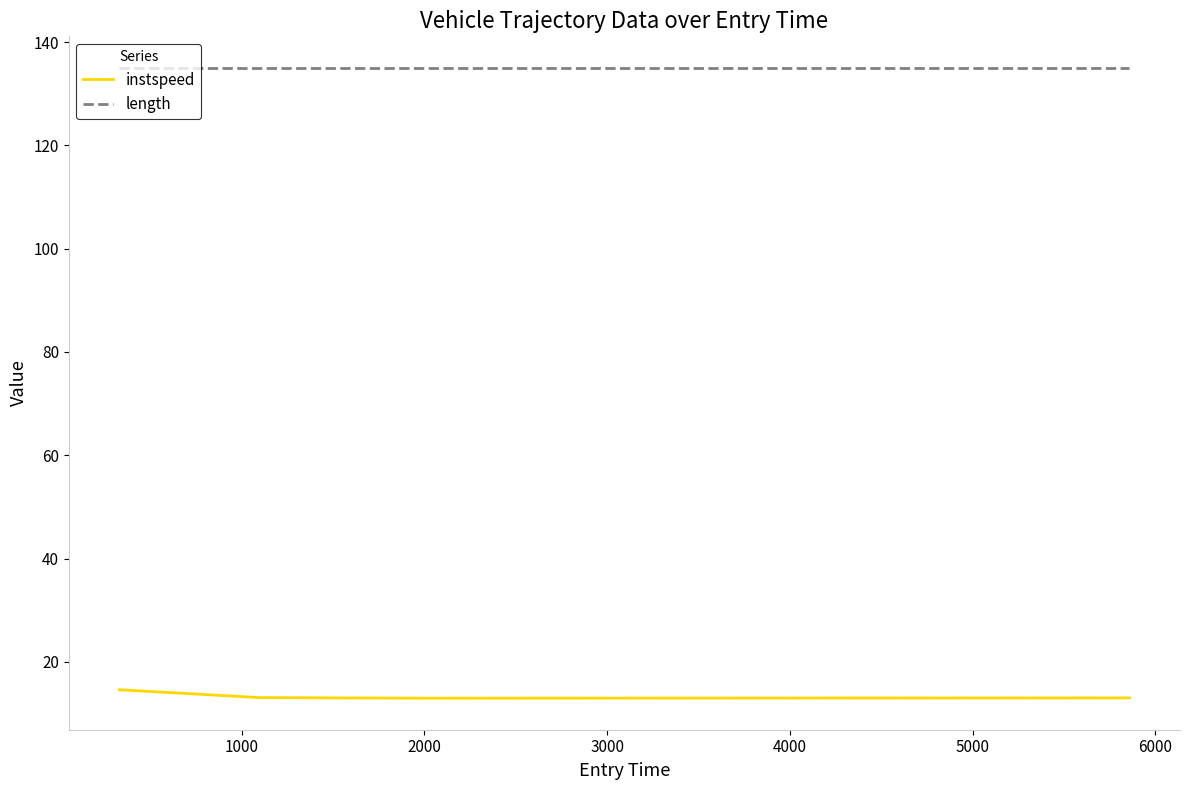

What is the sum of all length values?

540.0